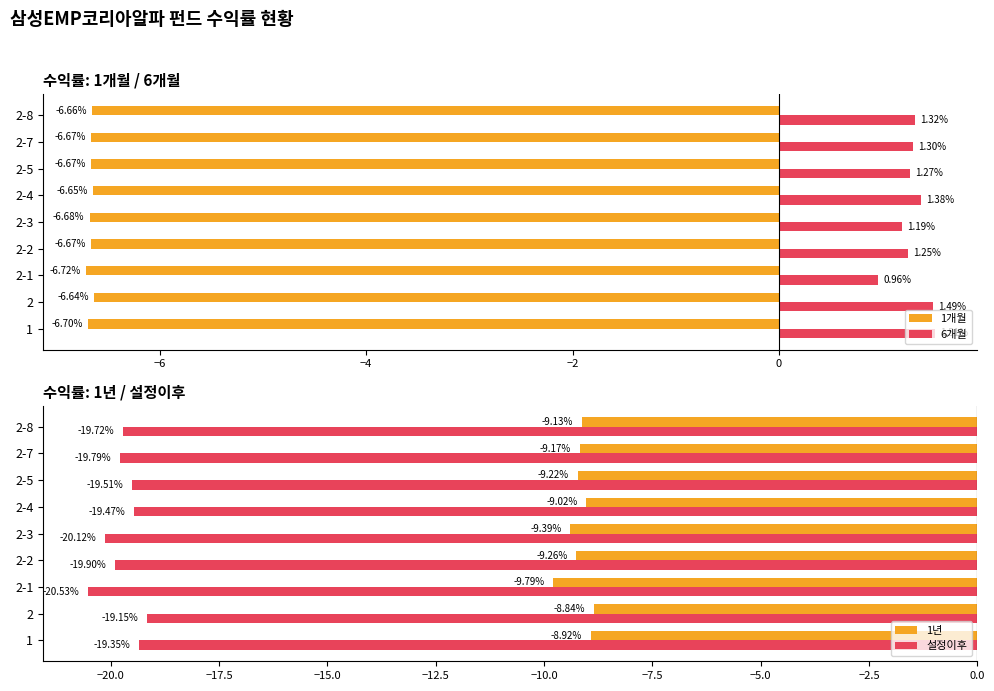

What is the sum of all 1개월 values?

-60.1